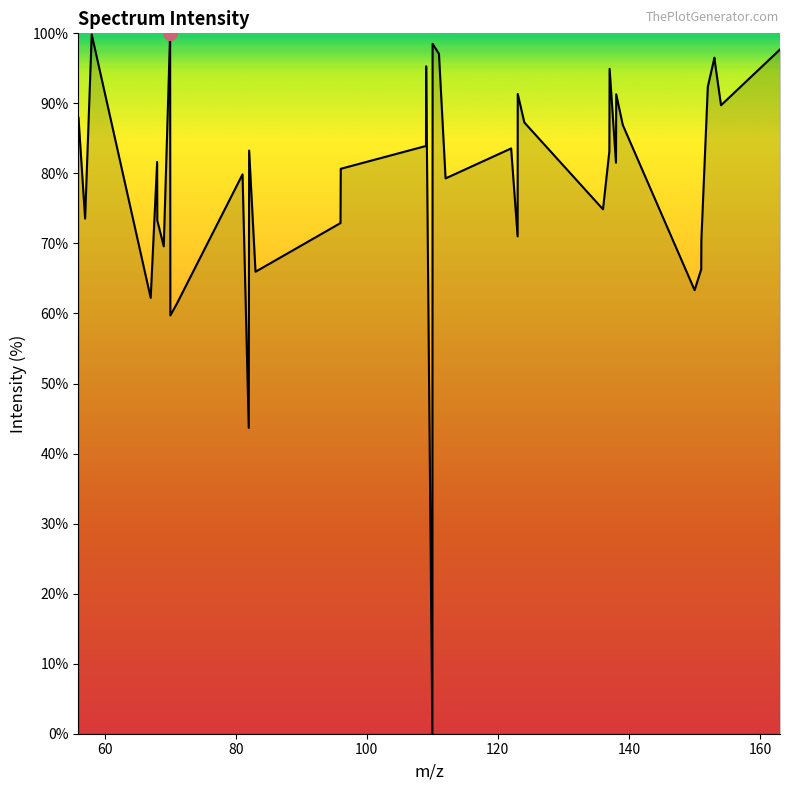

What is the greatest value displayed?

100.0